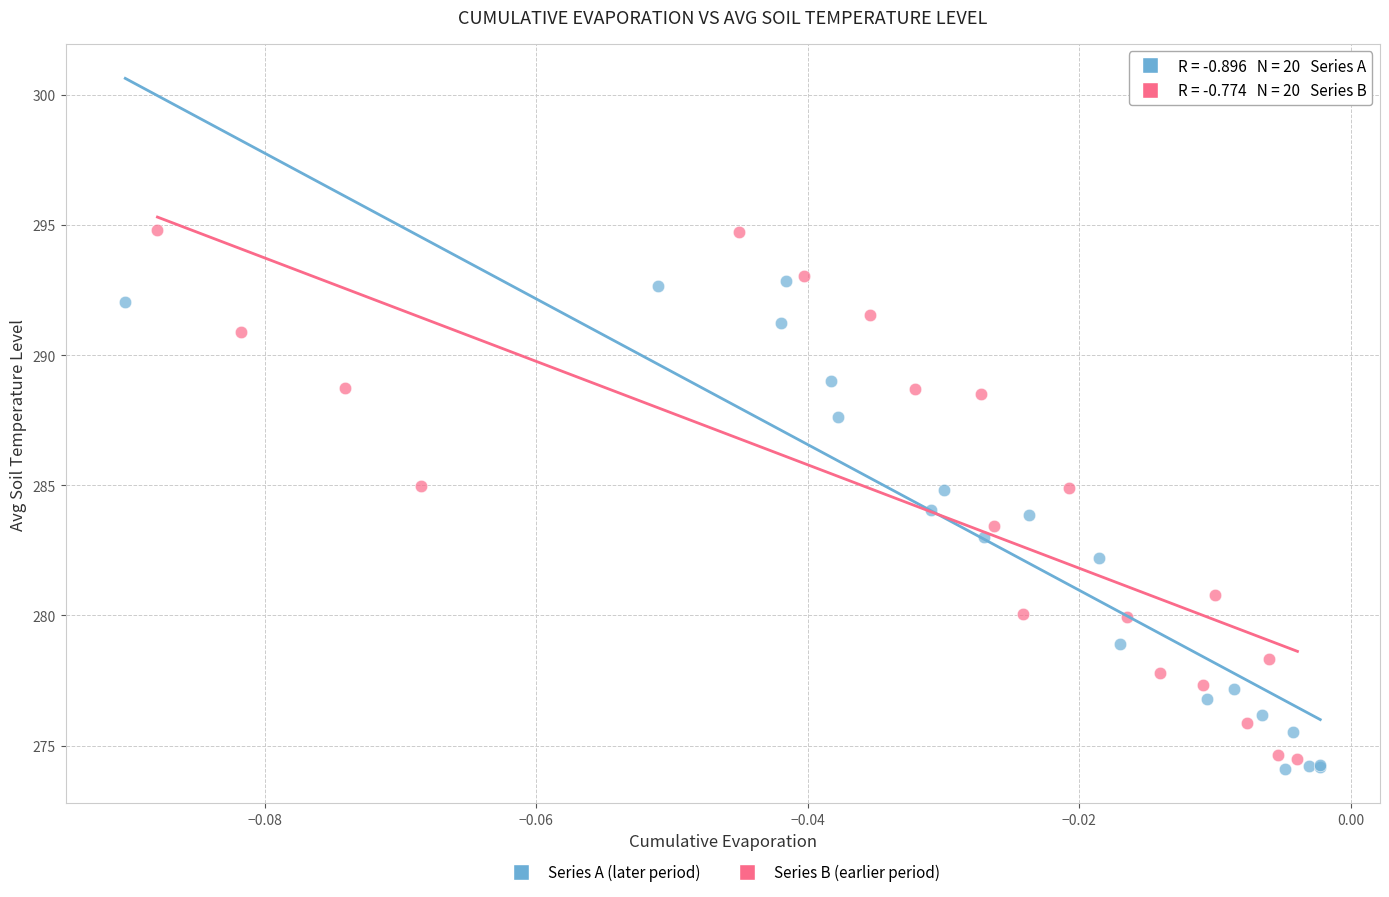

Which series has the largest Y range (max minus min)?

Series B (earlier period)